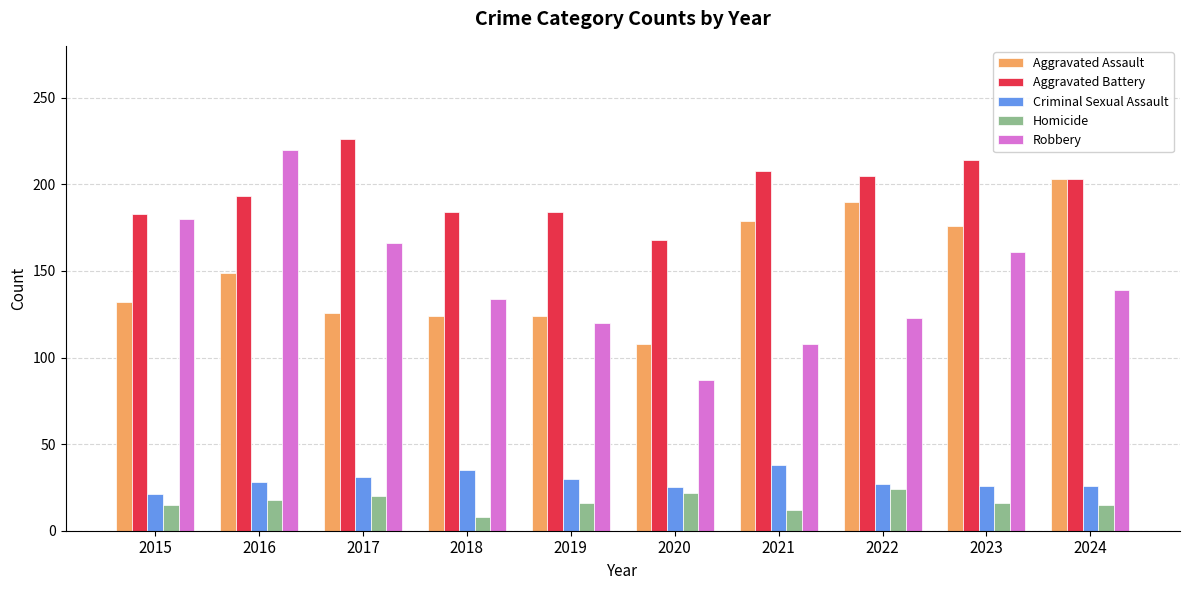

Does the chart contain any negative values?

No